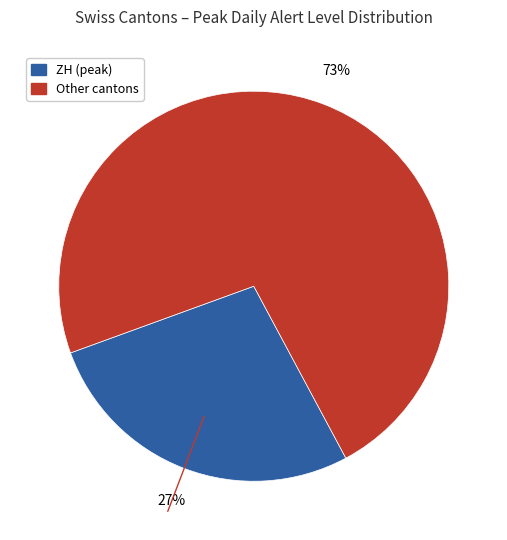

Is there a majority slice in this chart?

Yes